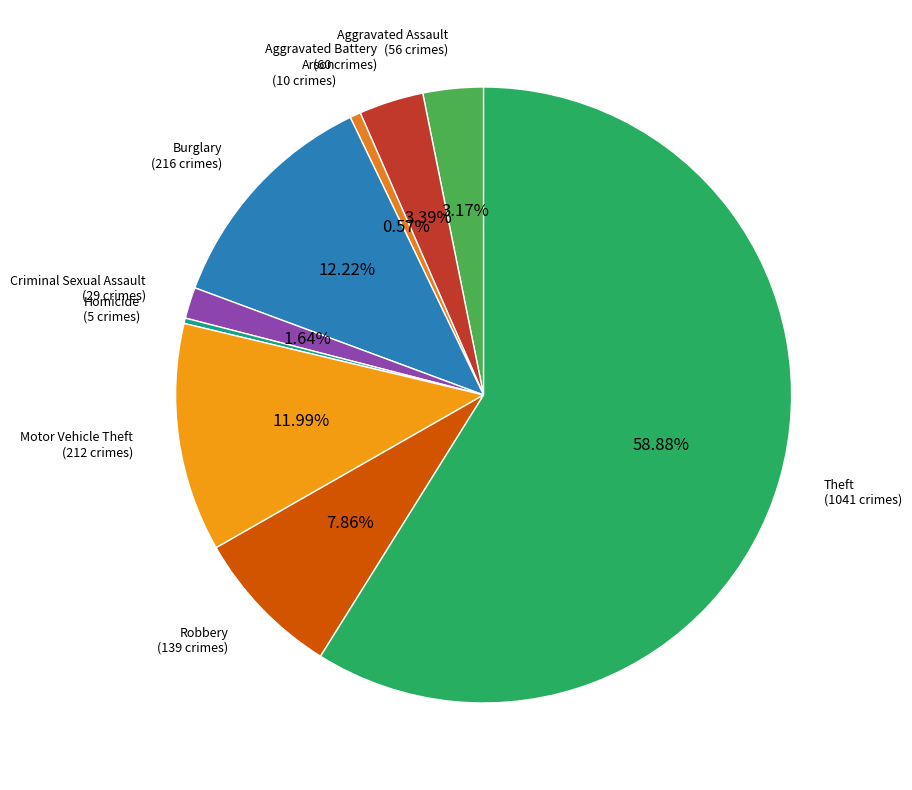

The Criminal Sexual Assault slice represents 17% of the pie. True or false?

False